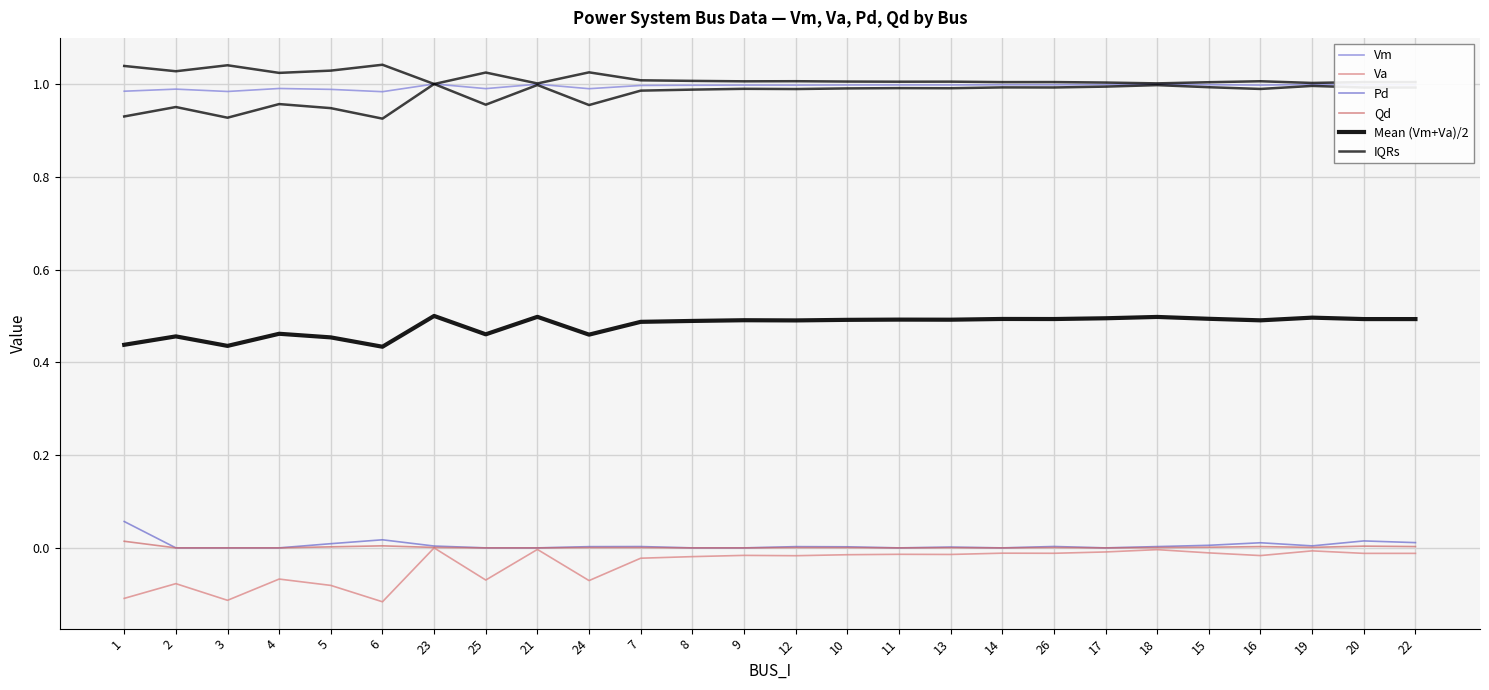

Rank the series by their maximum value, from lowest to highest.

Va, Qd, Pd, Mean (Vm+Va)/2, Vm, IQRs